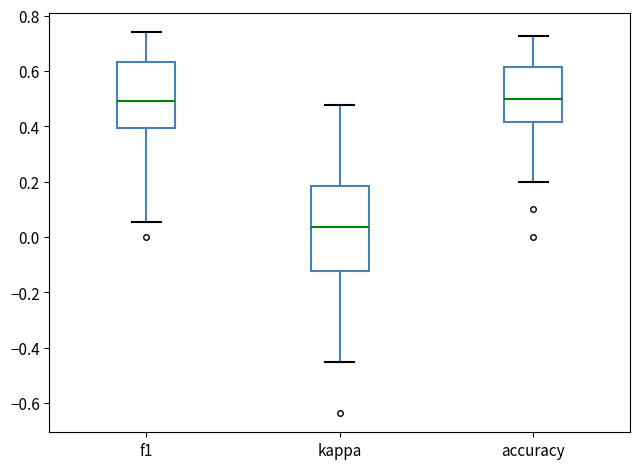

Reading left to right, read every box against the y-axis: the position of its median line, the range the box covers, and the ends of its whiskers. The values are not printed on the chart, so give them approximately, as read against the axis.

f1: median 0.50, box 0.40 to 0.64, whiskers 0.06 to 0.74
kappa: median 0.04, box -0.12 to 0.18, whiskers -0.46 to 0.48
accuracy: median 0.50, box 0.42 to 0.62, whiskers 0.20 to 0.72